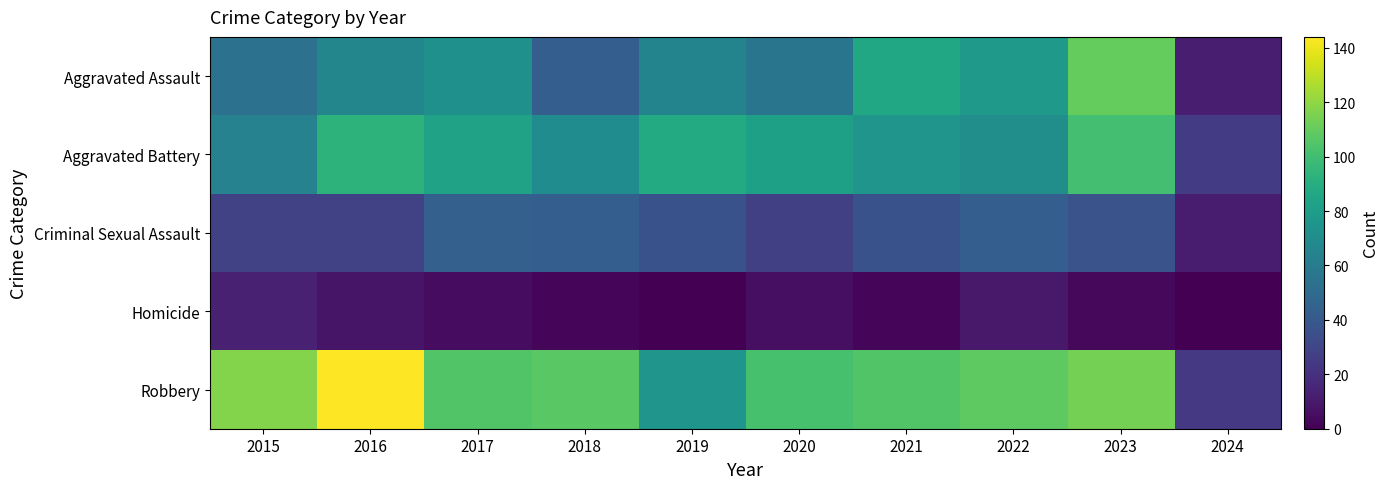

How many distinct data groups are displayed?

5